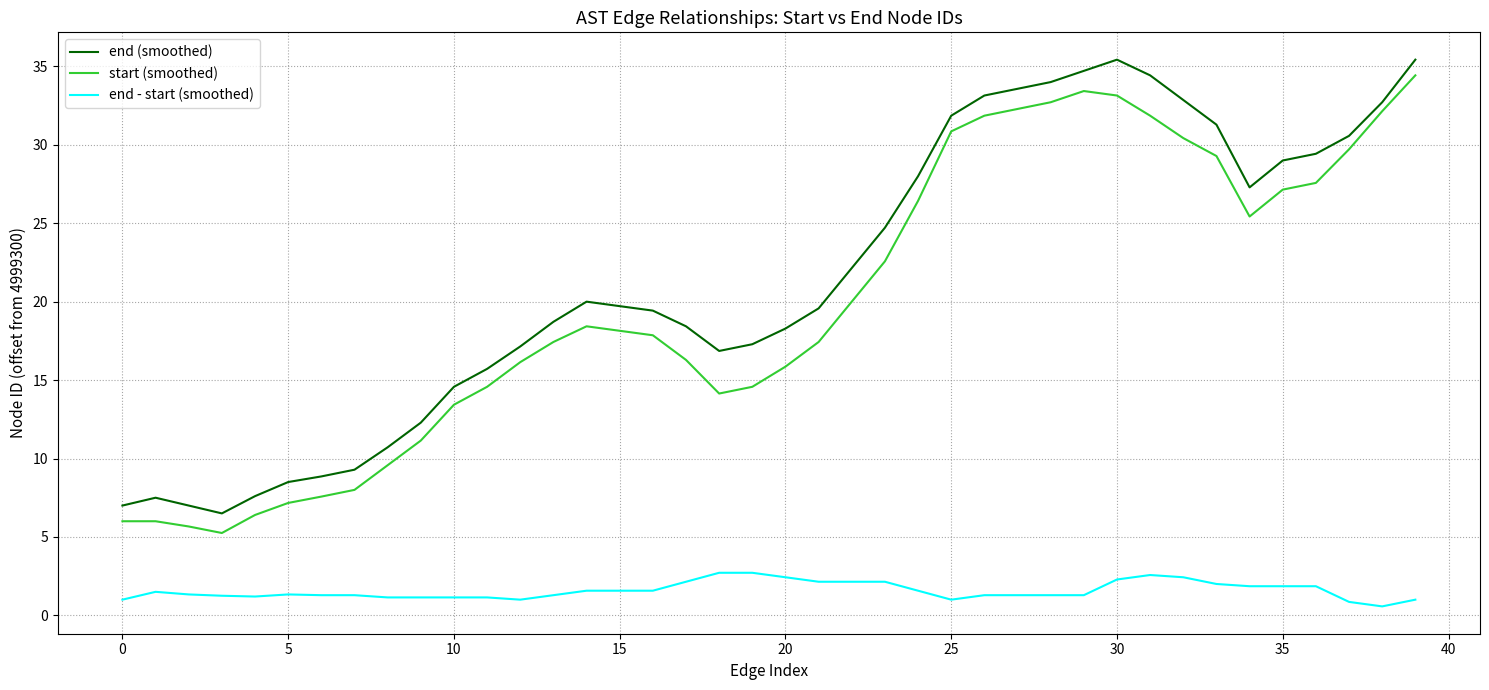

What is the maximum value for start (smoothed)?

34.4